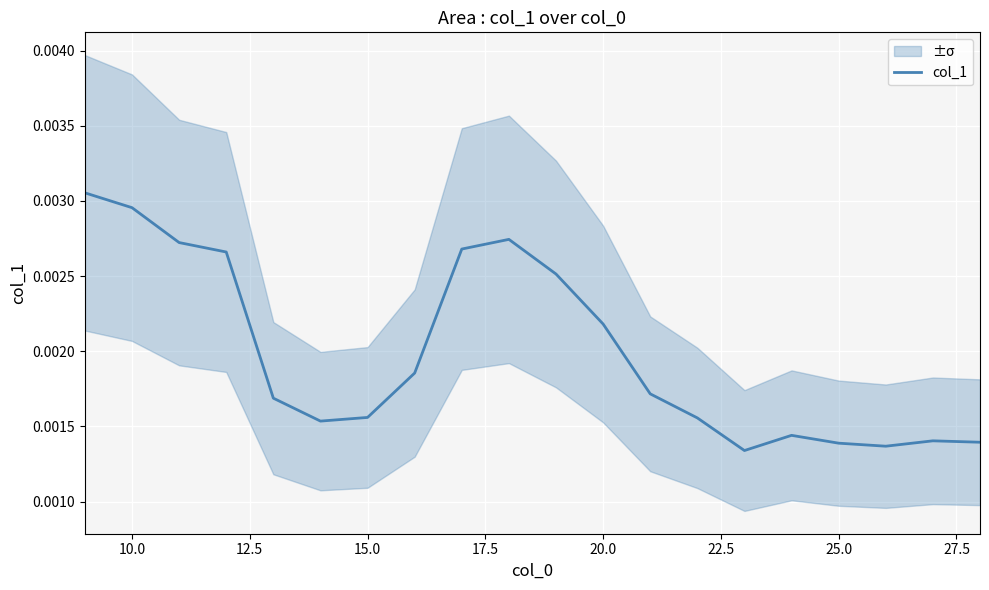

The value at 12.5 is 0.0. True or false?

False